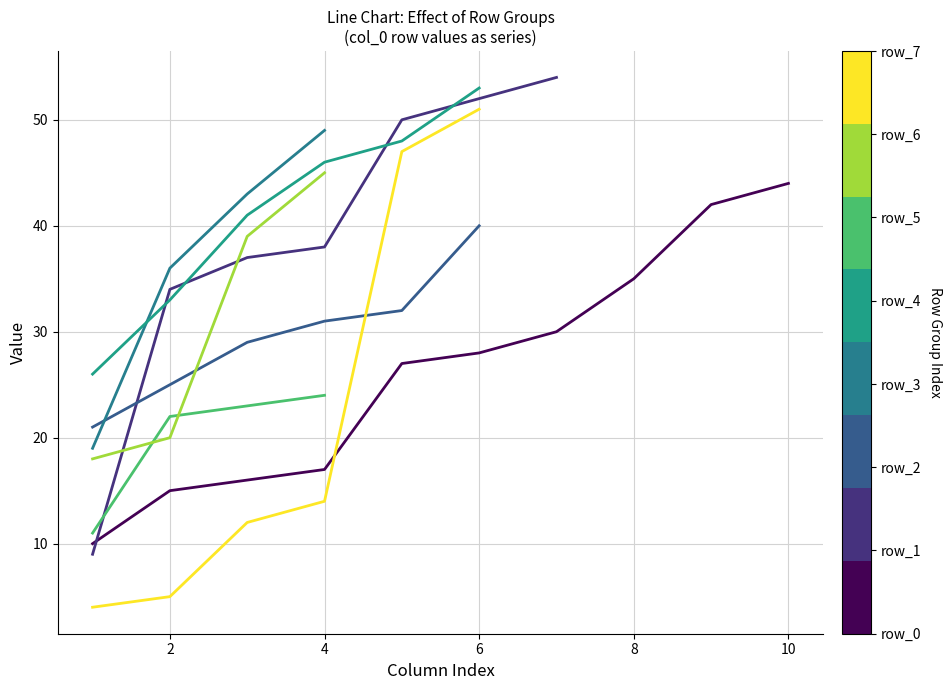

The value at 10 is 10. True or false?

False